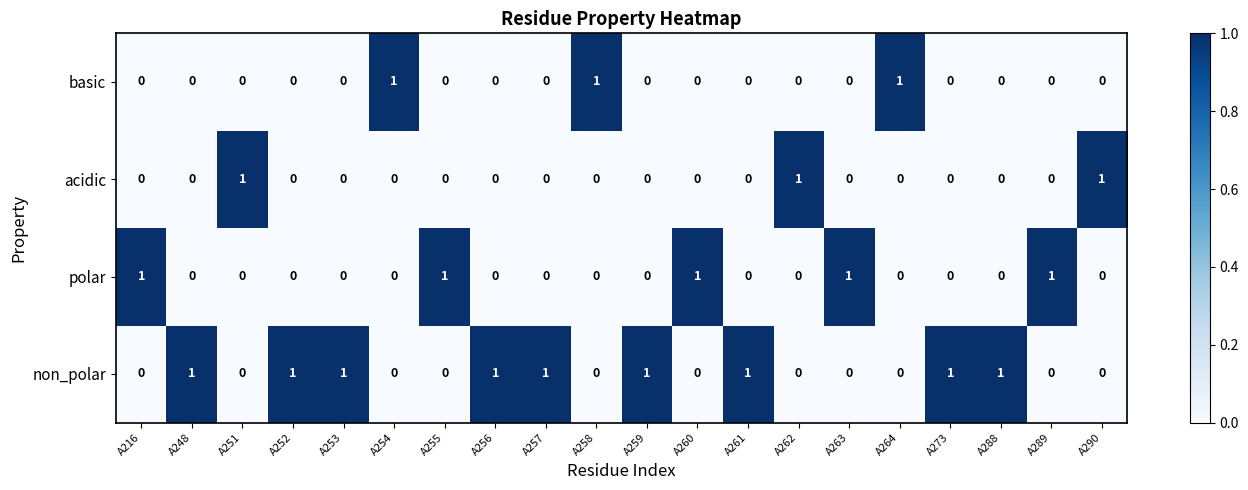

At how many categories does at least one series exceed 0?

20